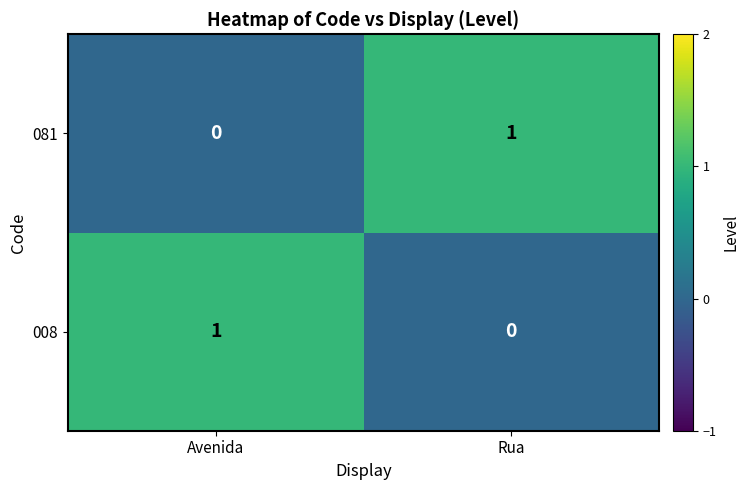

What is the maximum value shown in the chart?

1